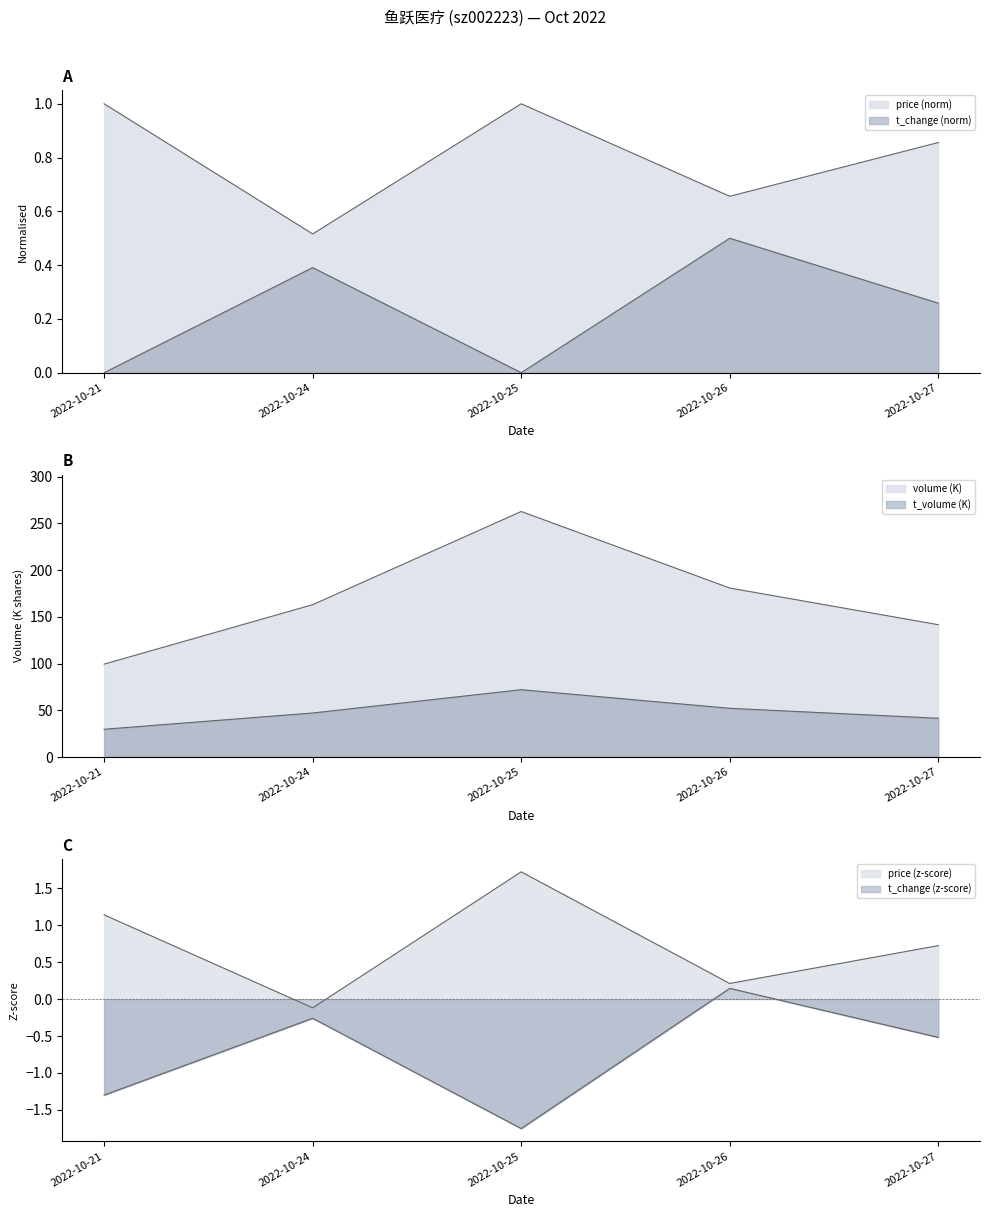

Which label corresponds to the smallest value in the chart?

2022-10-21